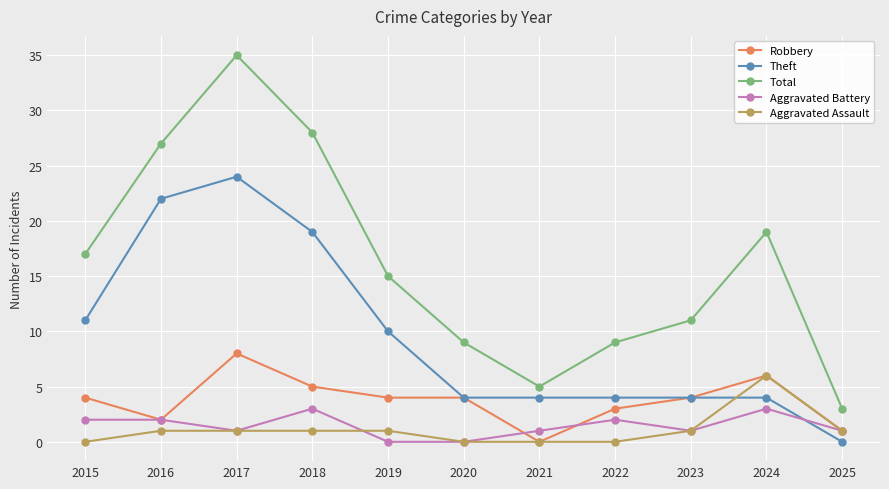

True or false: Total and Aggravated Battery cross at least once.

False